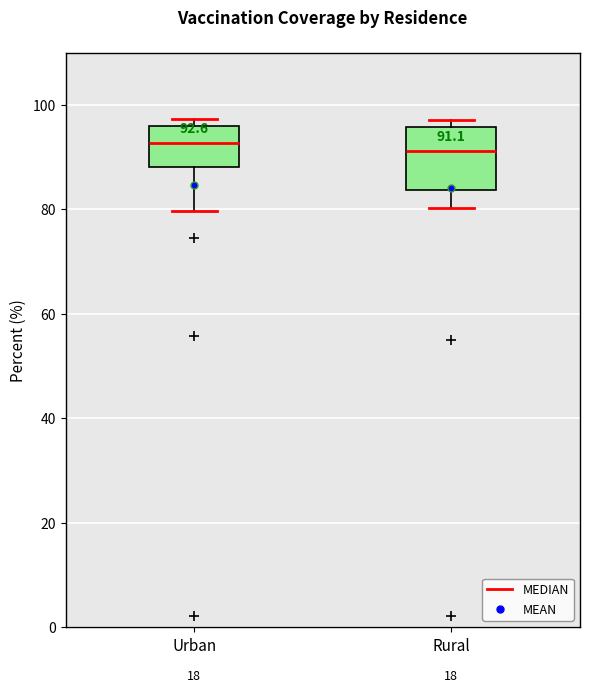

Which box is the tallest, from its lower edge to its upper edge?

Rural